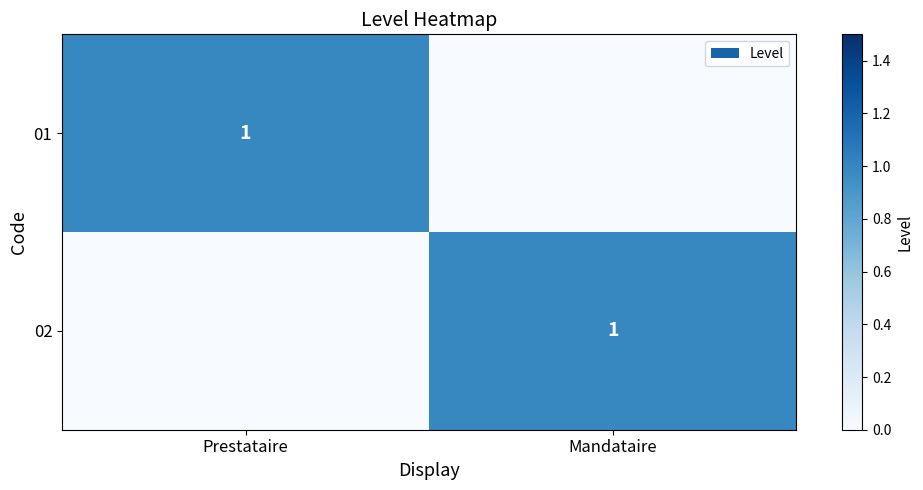

Is it true that 02 equals 0 at Mandataire?

False